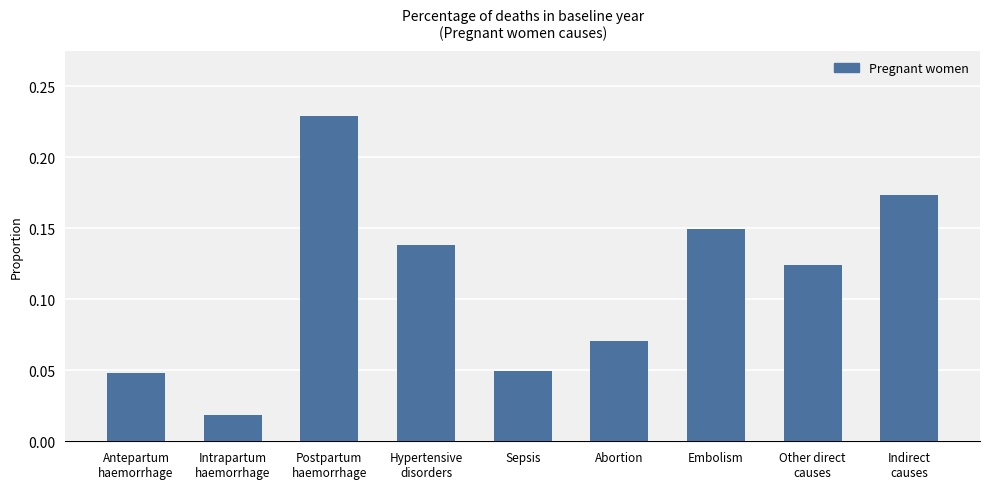

How many bars are there in total?

9